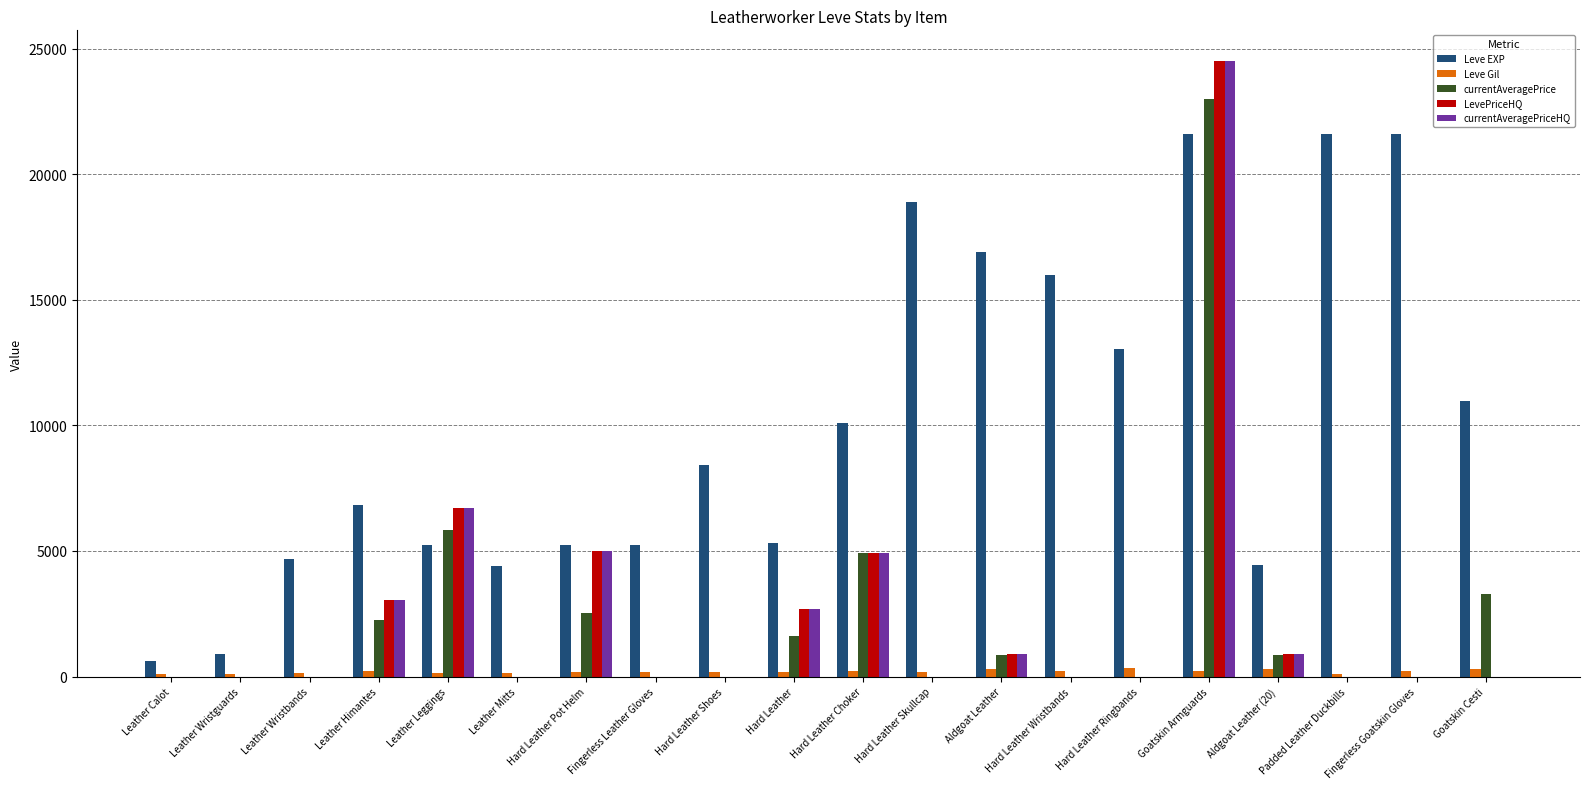

Is it true that LevePriceHQ equals -13122 at Hard Leather Ringbands?

False